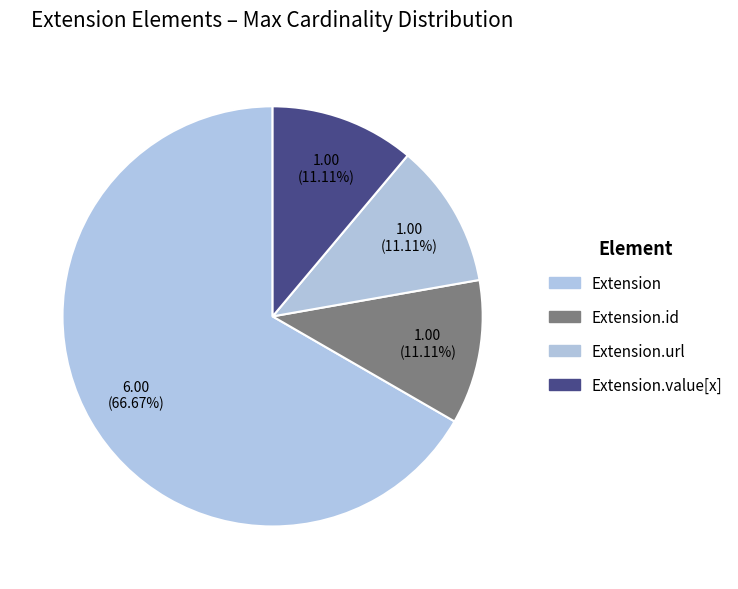

Does Extension.url account for over 50% of the chart?

No